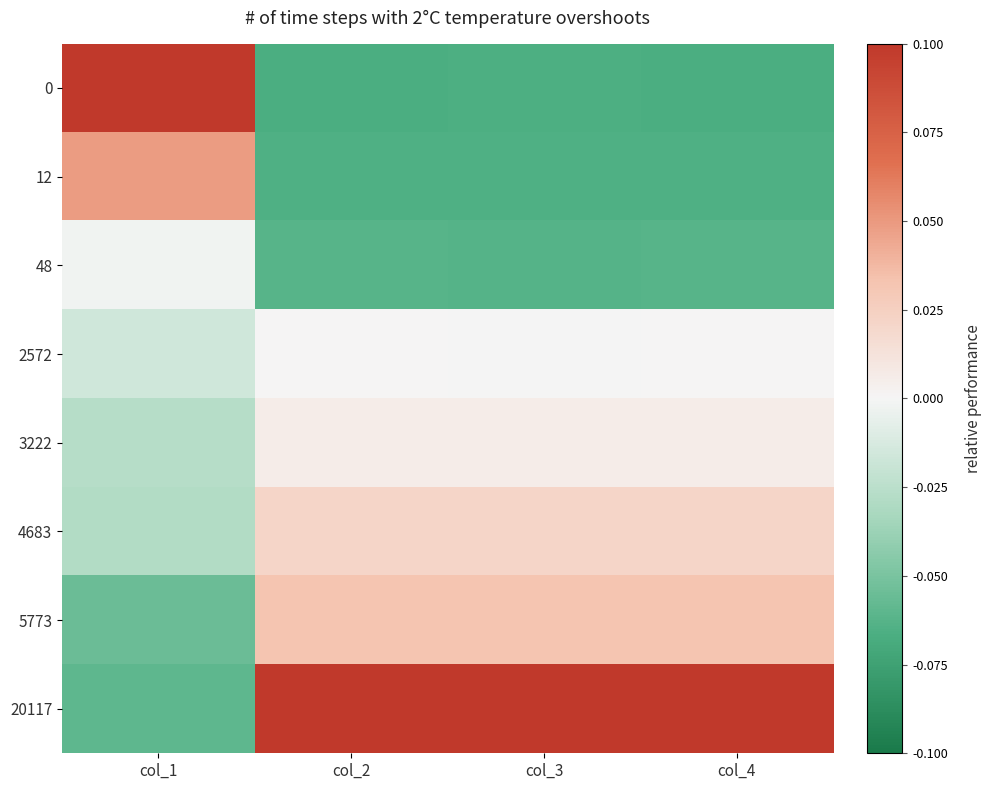

What is the difference between the highest and lowest values at col_3?

0.2